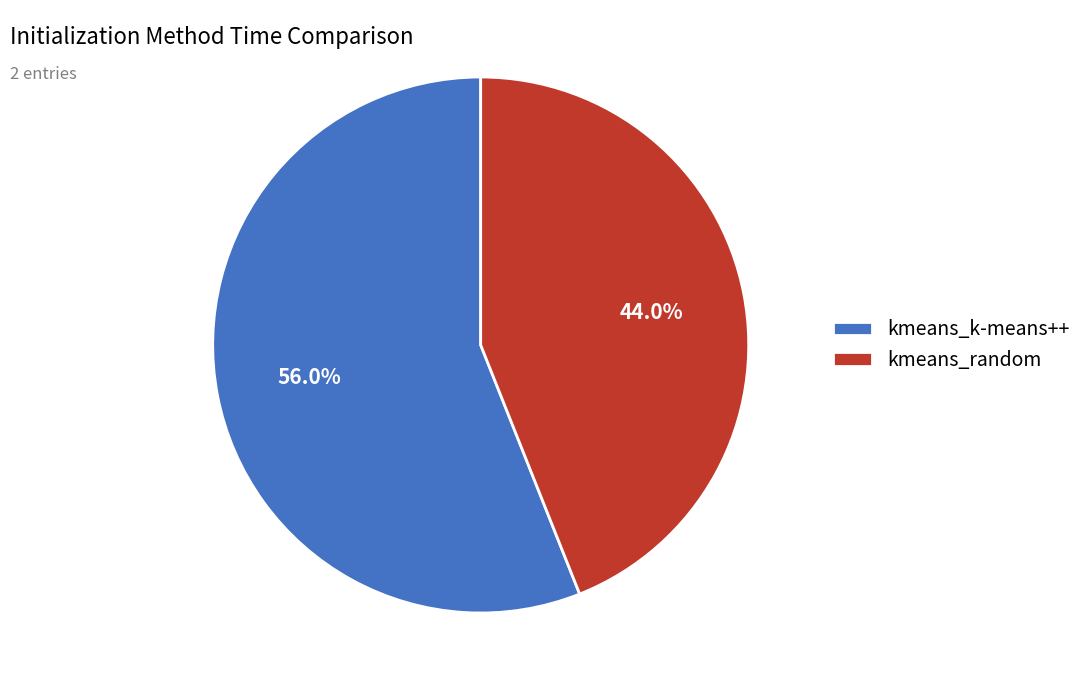

The kmeans_random slice represents 44% of the pie. True or false?

True